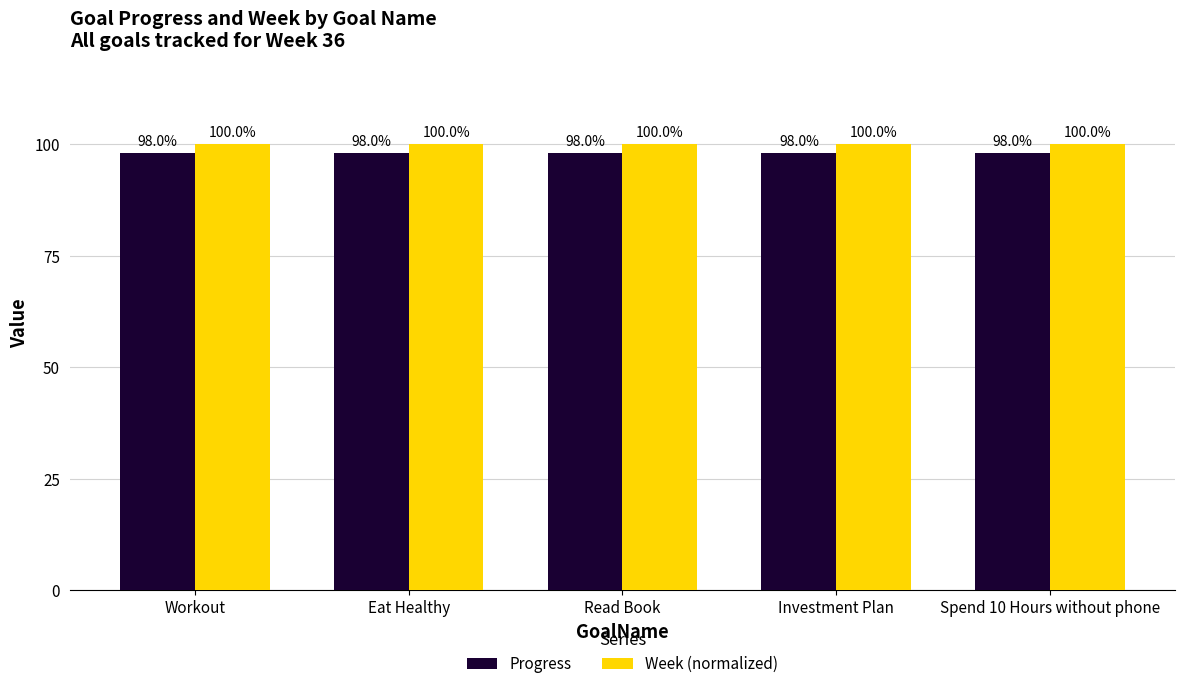

Which series has the largest range (max minus min)?

Progress